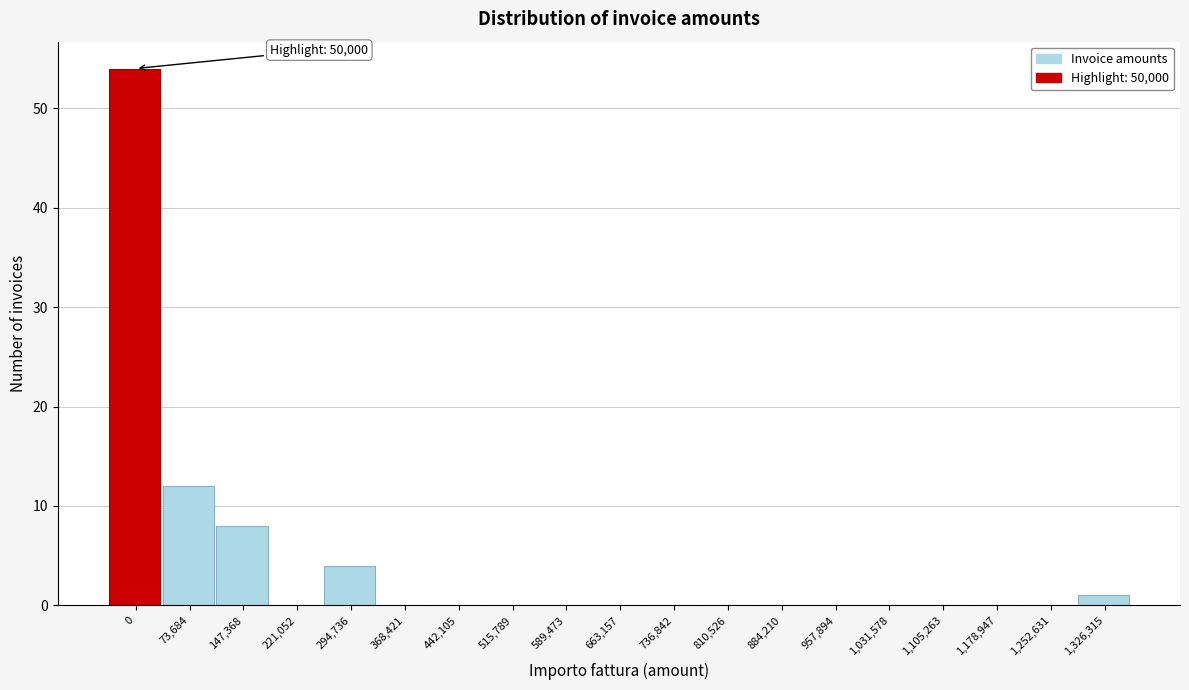

Reading left to right, list all the values displayed in this chart.

0=54	73,684=12	147,368=8	221,052=0	294,736=4	368,421=0	442,105=0	515,789=0	589,473=0	663,157=0	736,842=0	810,526=0	884,210=0	957,894=0	1,031,578=0	1,105,263=0	1,178,947=0	1,252,631=0	1,326,315=1